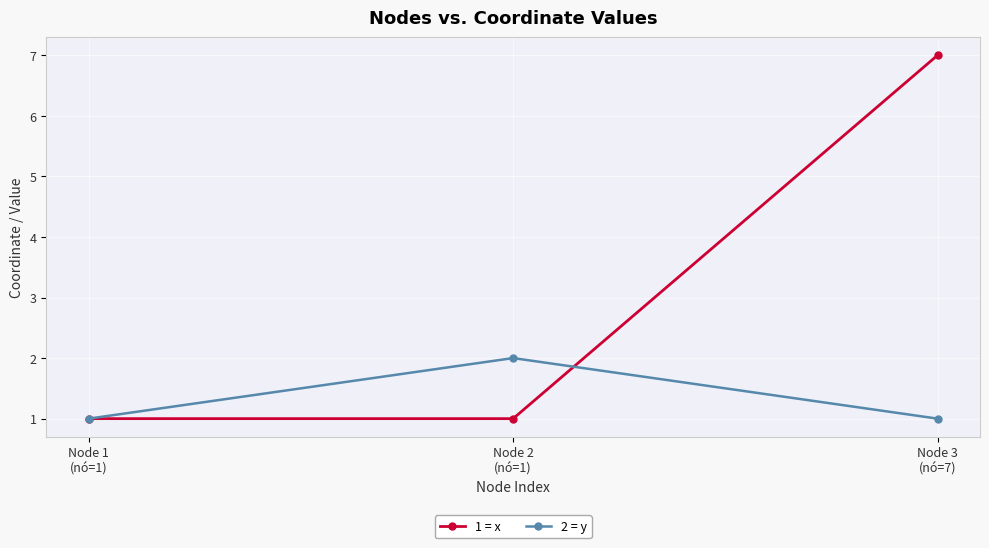

Reading right to left, transcribe all the data shown in this chart.

1 = x: Node 3
(nó=7)=7	Node 2
(nó=1)=1	Node 1
(nó=1)=1
2 = y: Node 3
(nó=7)=1	Node 2
(nó=1)=2	Node 1
(nó=1)=1